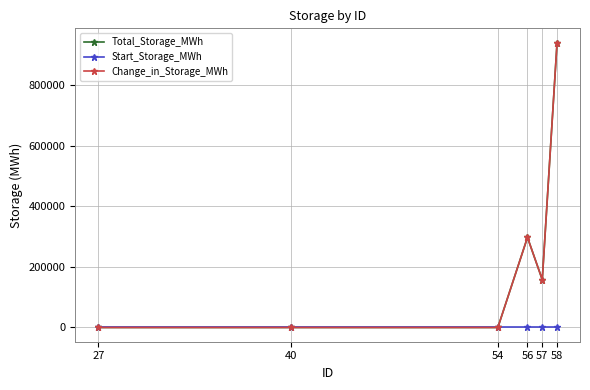

Rank the series at 54 from highest to lowest value.

Total_Storage_MWh, Start_Storage_MWh, Change_in_Storage_MWh